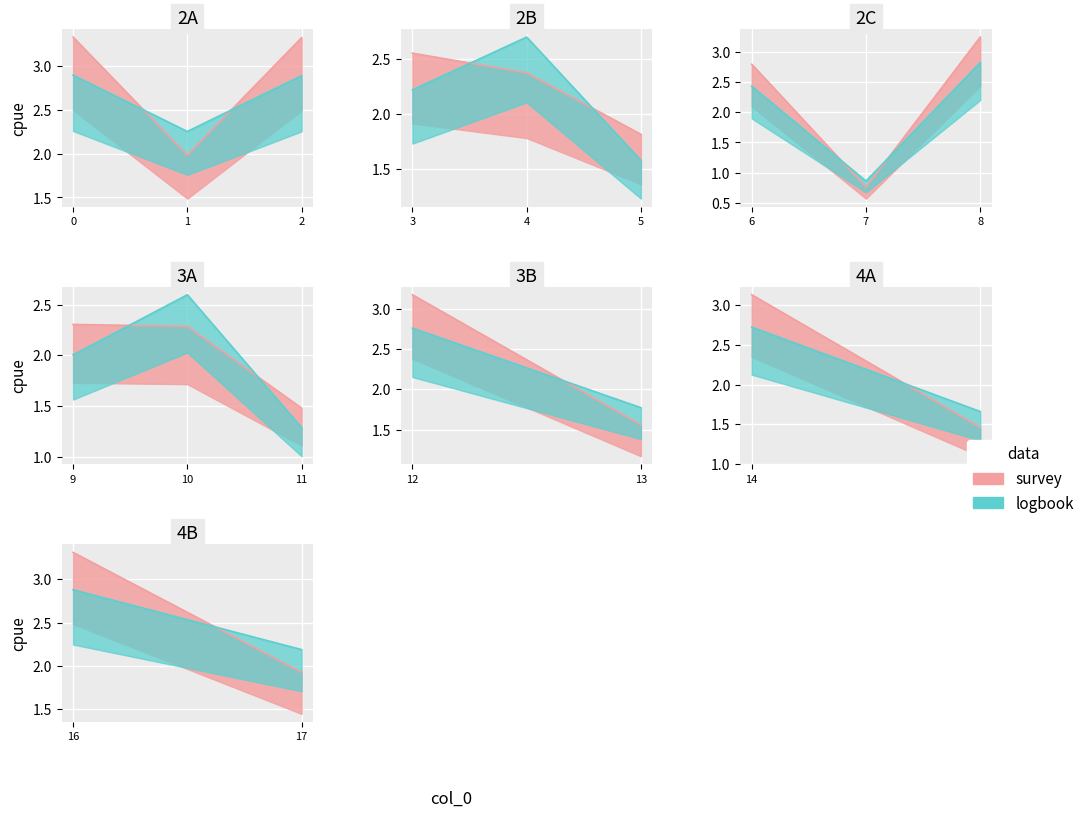

What is the difference between the values at 17 and 13?

0.4